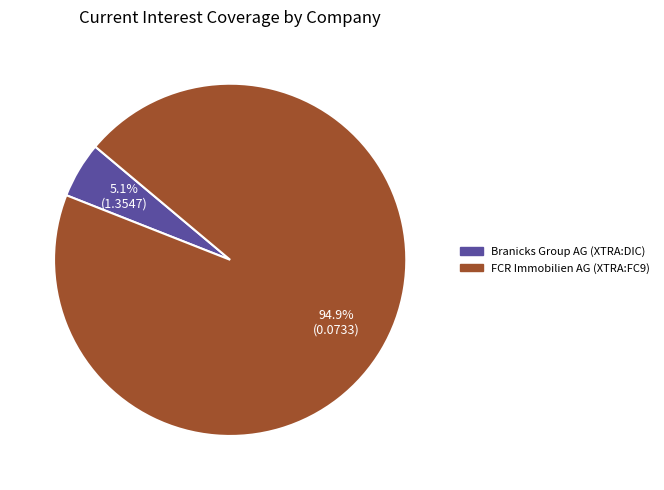

Between FCR Immobilien AG (XTRA:FC9) and Branicks Group AG (XTRA:DIC), which is larger?

FCR Immobilien AG (XTRA:FC9)